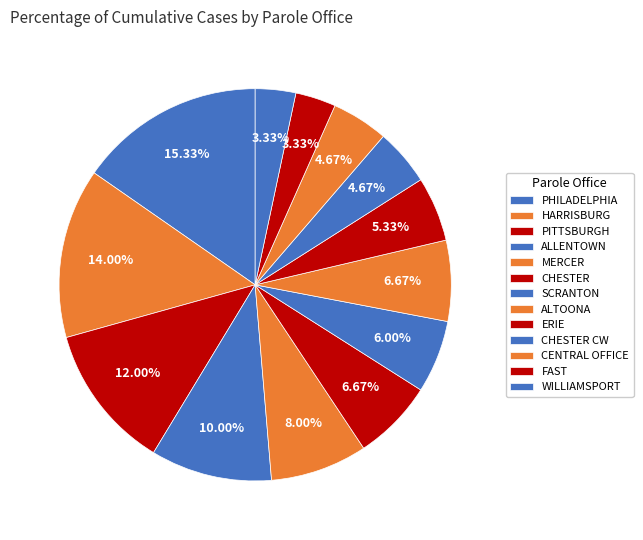

Rank the categories by value from highest to lowest.

PHILADELPHIA, HARRISBURG, PITTSBURGH, ALLENTOWN, MERCER, ALTOONA, CHESTER, SCRANTON, ERIE, CENTRAL OFFICE, CHESTER CW, FAST, WILLIAMSPORT